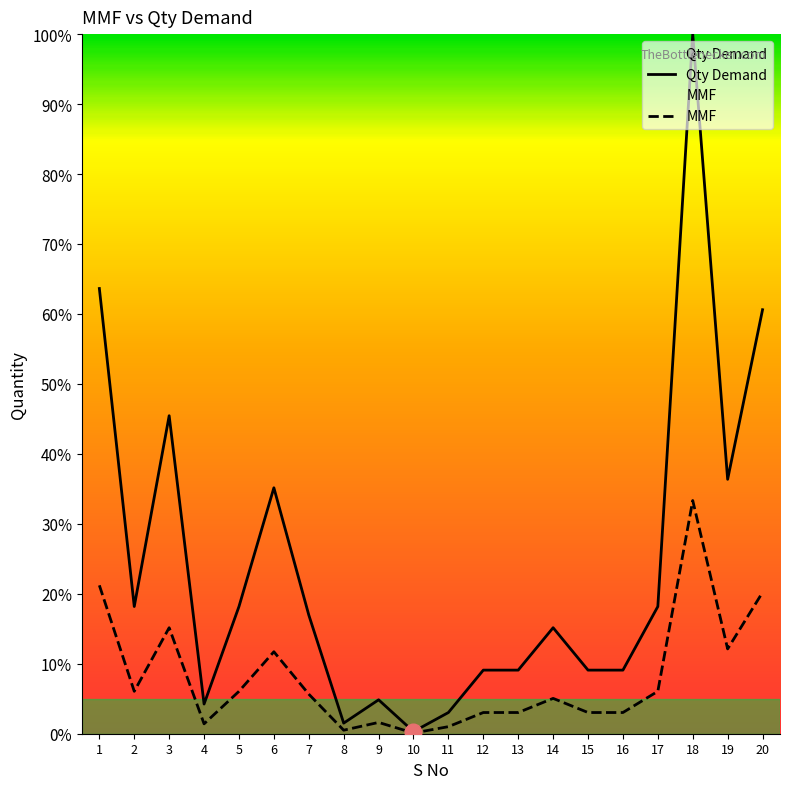

Is this an area chart (filled region under the line)?

No